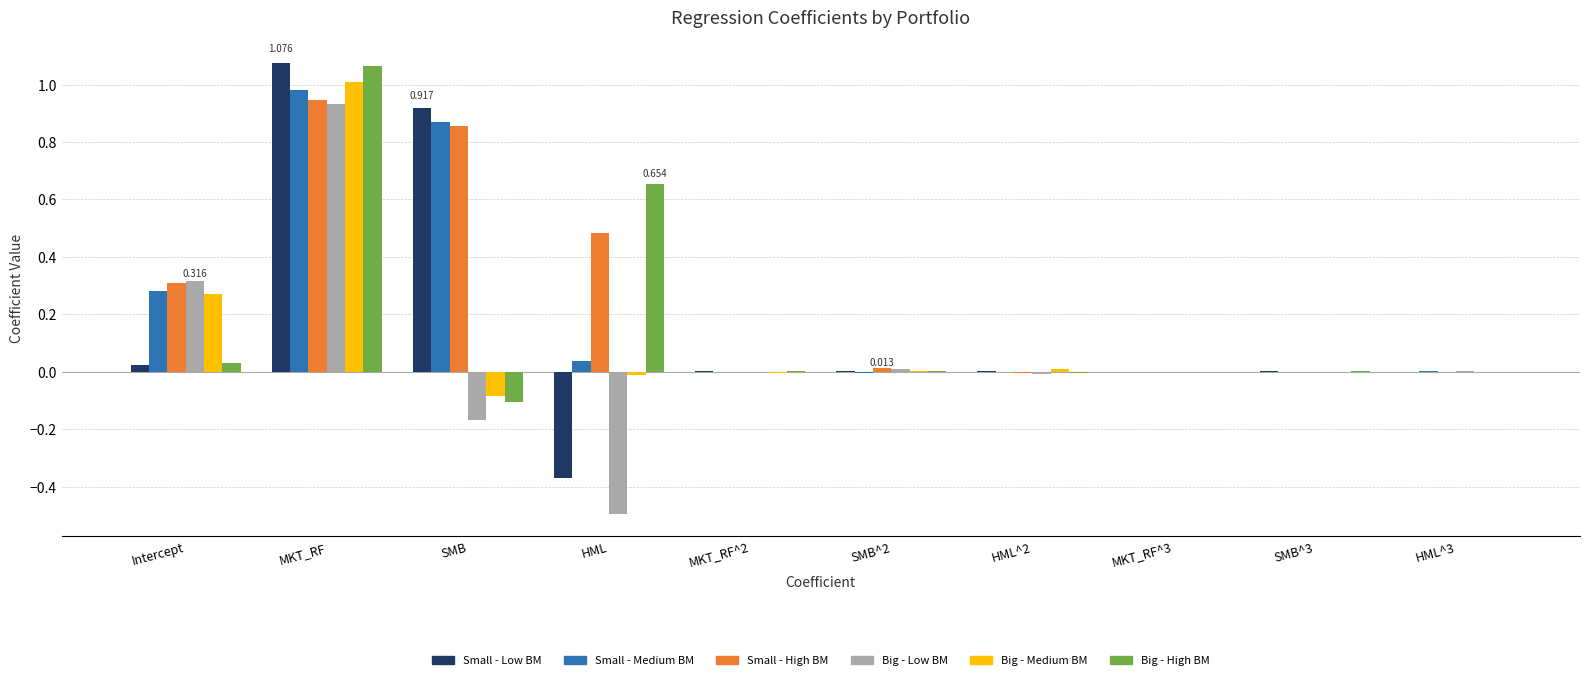

Are the bars grouped side by side (vs. stacked)?

Yes